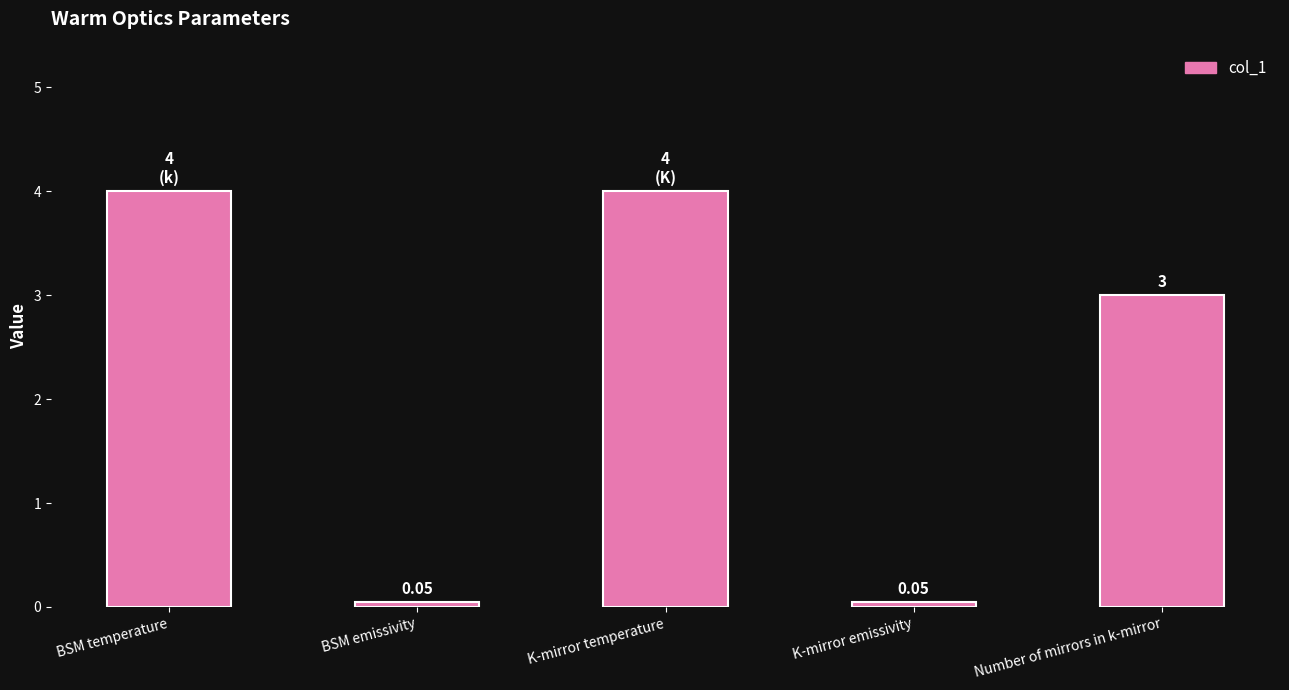

What position from the right is BSM temperature?

5